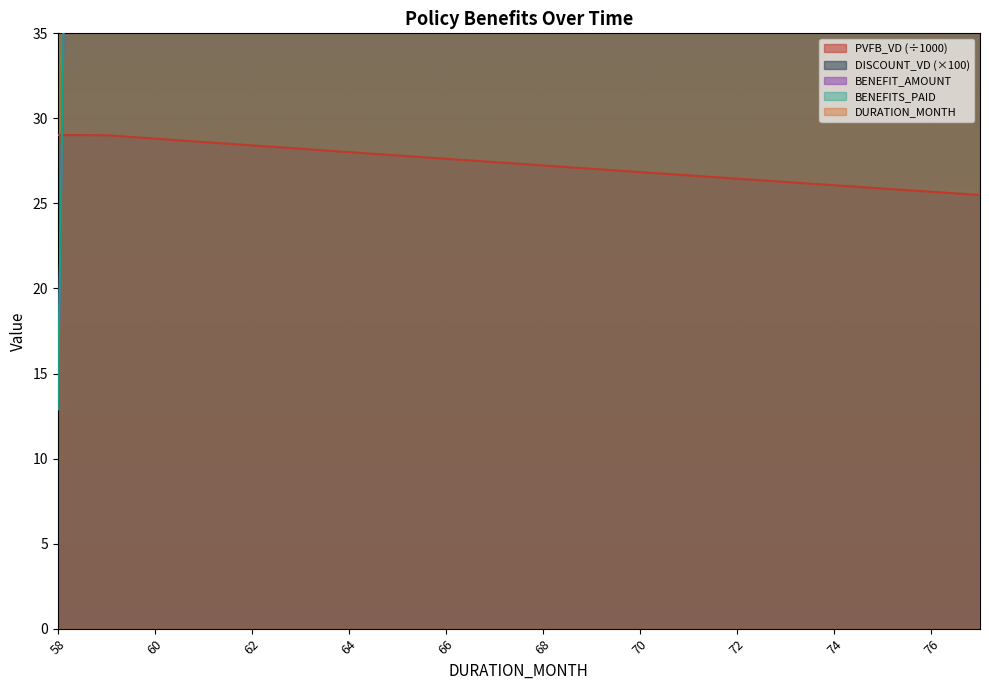

Where is DURATION_MONTH nearest to the value 67?

67